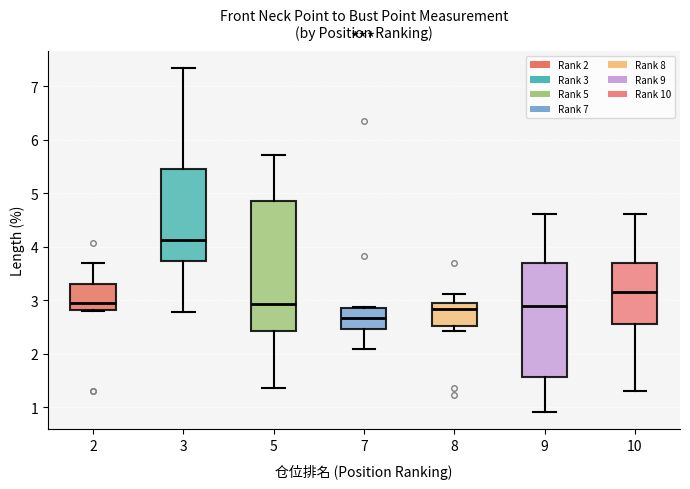

Which box's median line is the lowest?

7